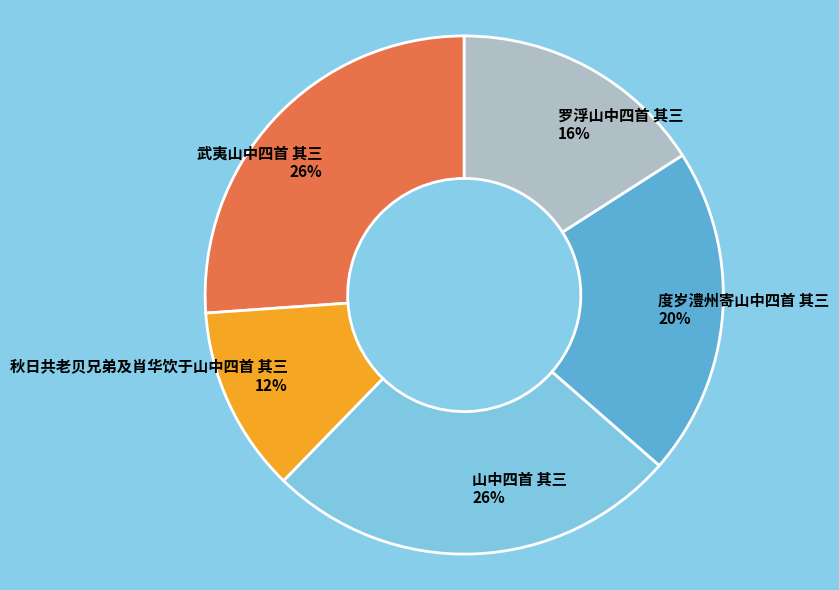

To the nearest percent, what is the difference between the largest and smallest slice percentages?

14%